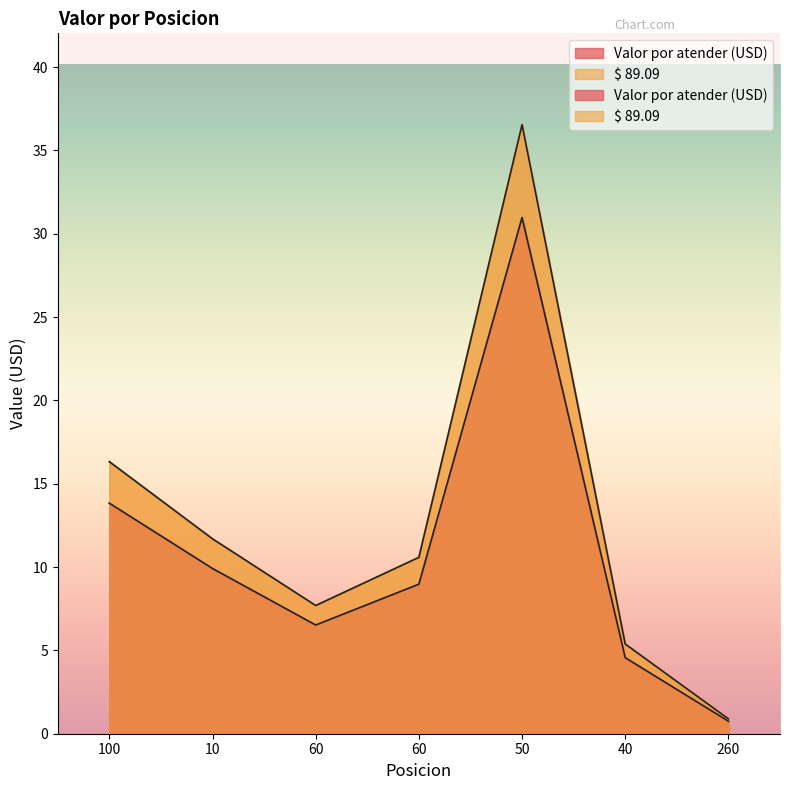

What is the spread (max minus min) of values at 60?

1.2